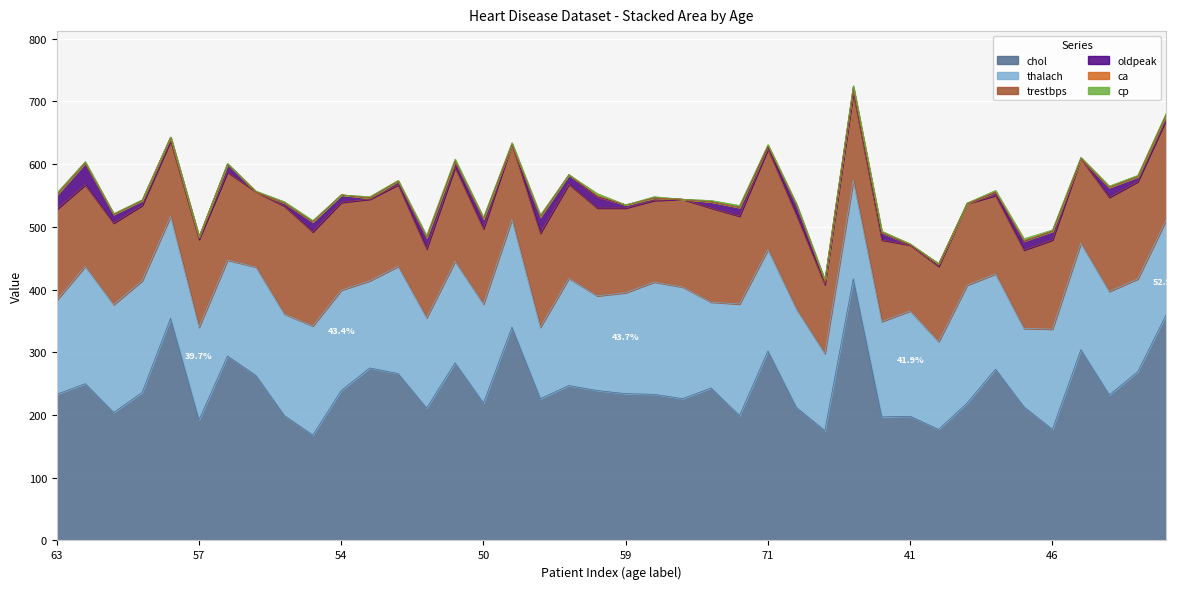

What are all the series names shown in the legend?

chol, thalach, trestbps, oldpeak, ca, cp